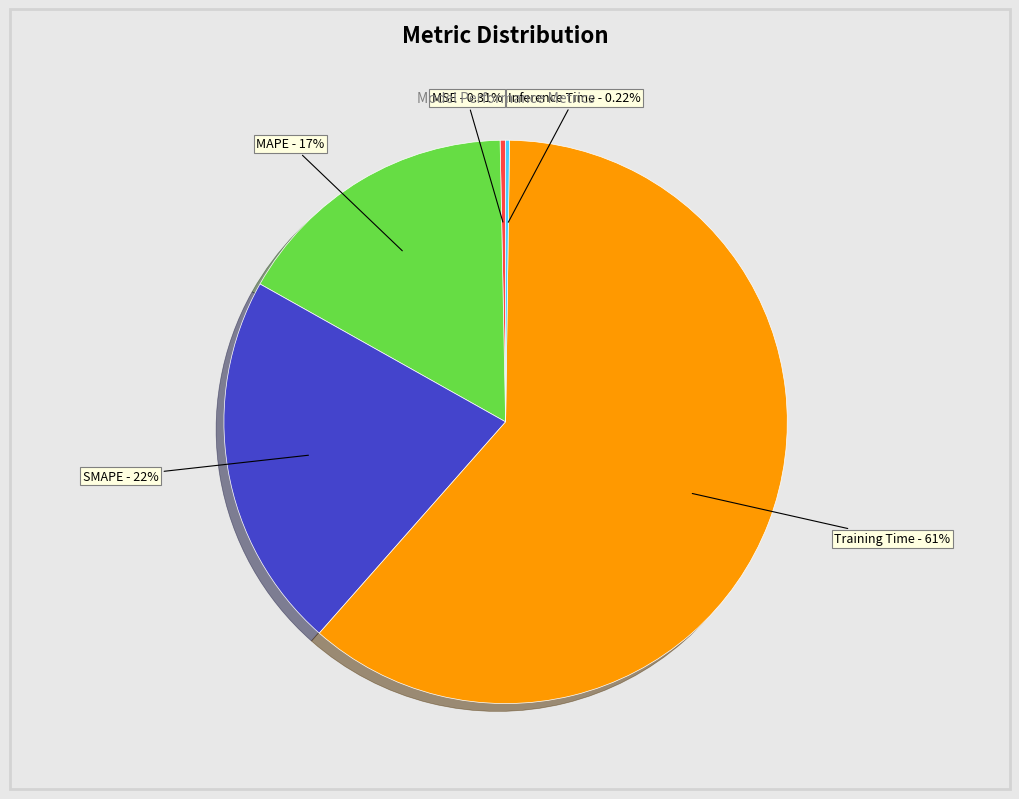

Does any single category account for the majority?

Yes